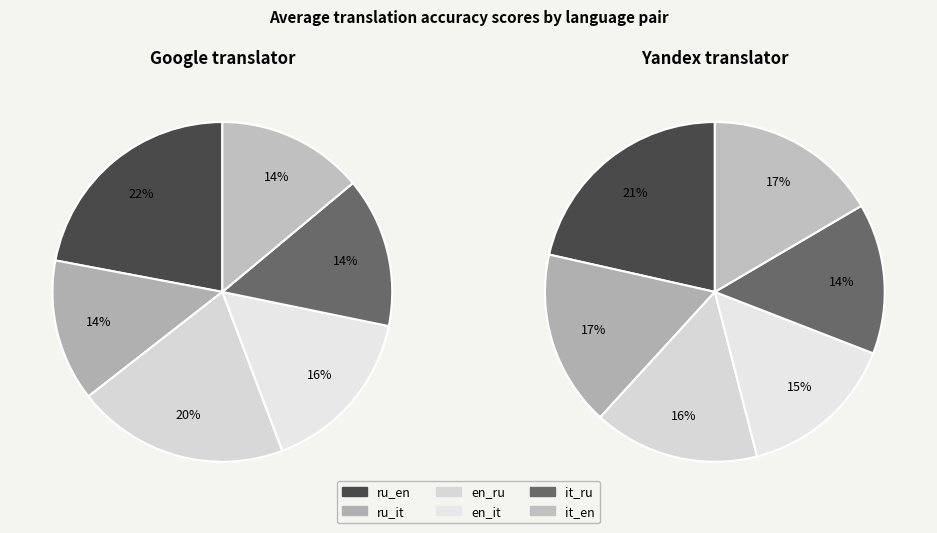

To the nearest percent, what portion does Google translator represent?

51%